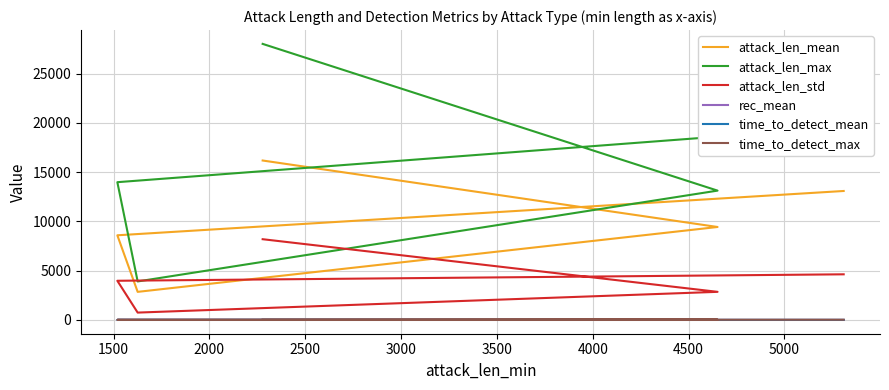

In time_to_detect_mean, how many points are lower than both neighbors (excluding endpoints)?

1